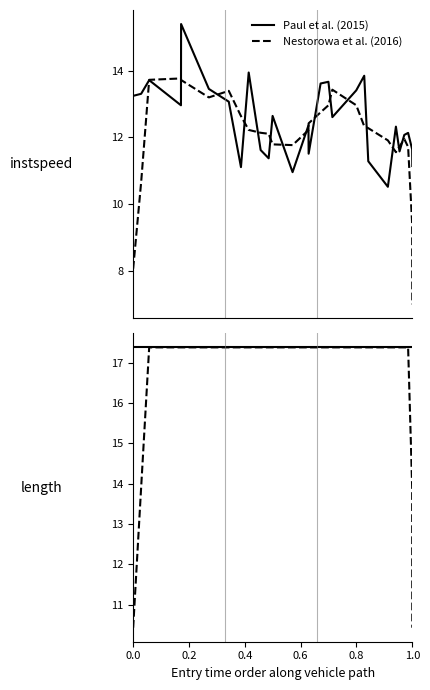

The value of instspeed (smoothed) at 24 is 16.6. True or false?

False